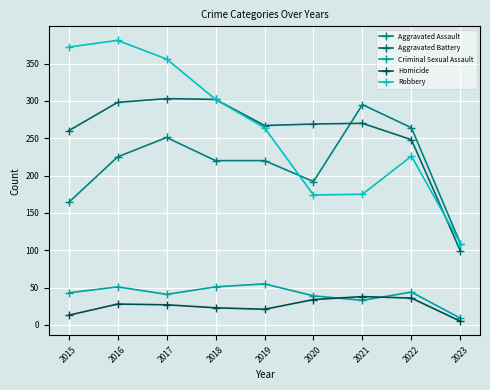

At which category is the sum across all series the highest?

2016